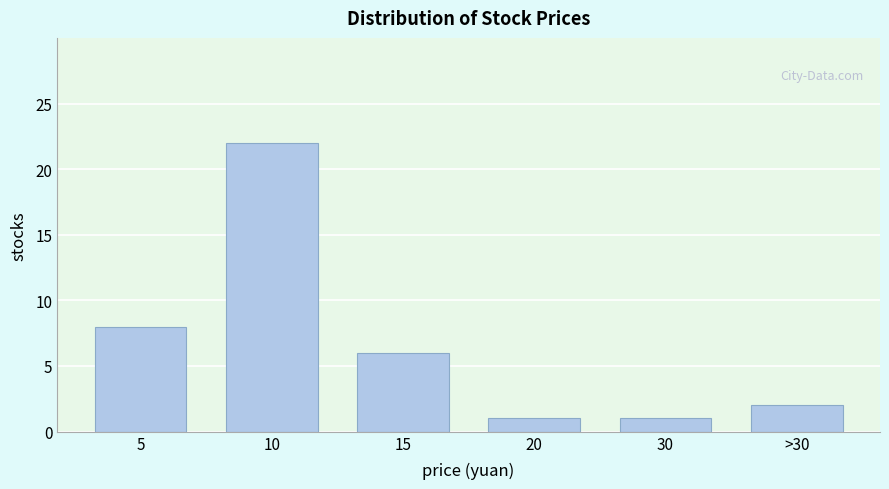

Reading left to right, what are all the values shown in this chart?

8	22	6	1	1	2